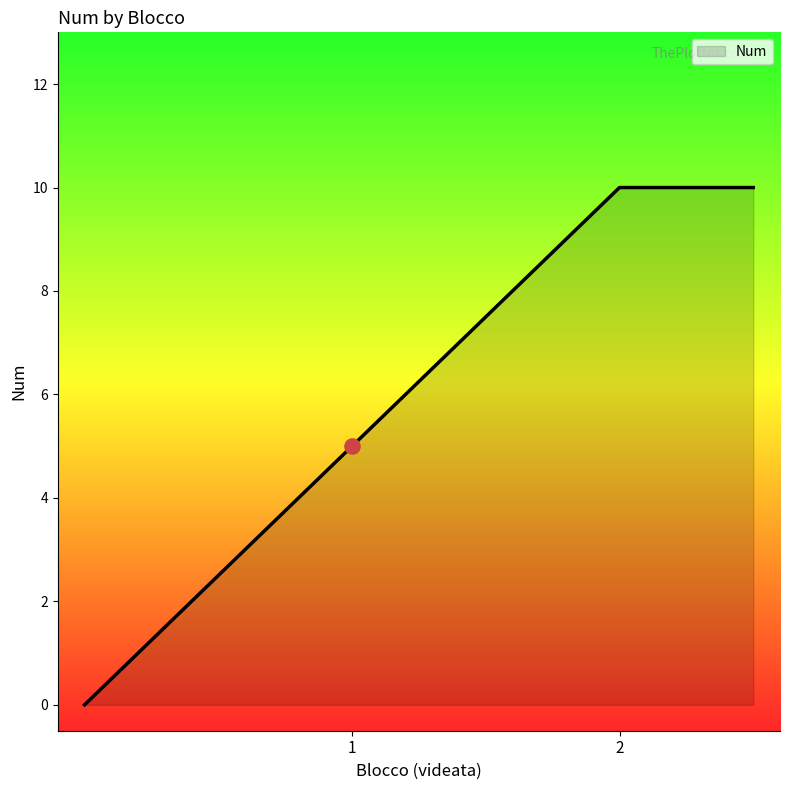

What is the greatest value displayed?

10